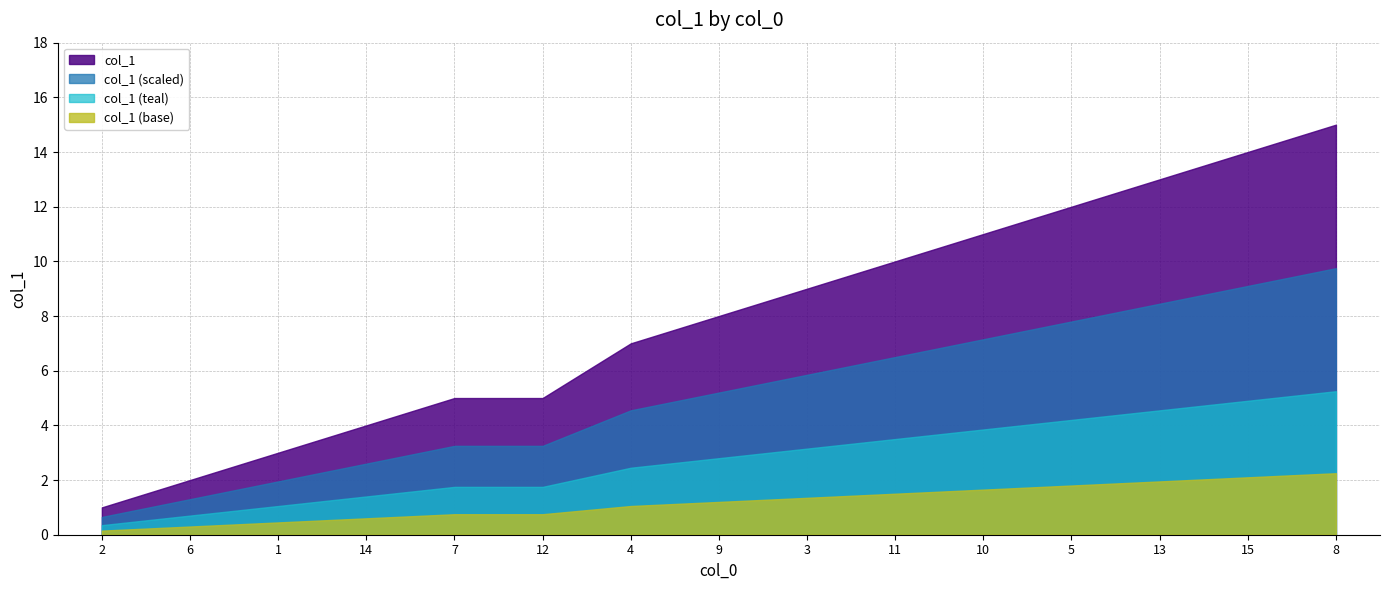

How many values are below 8?

7